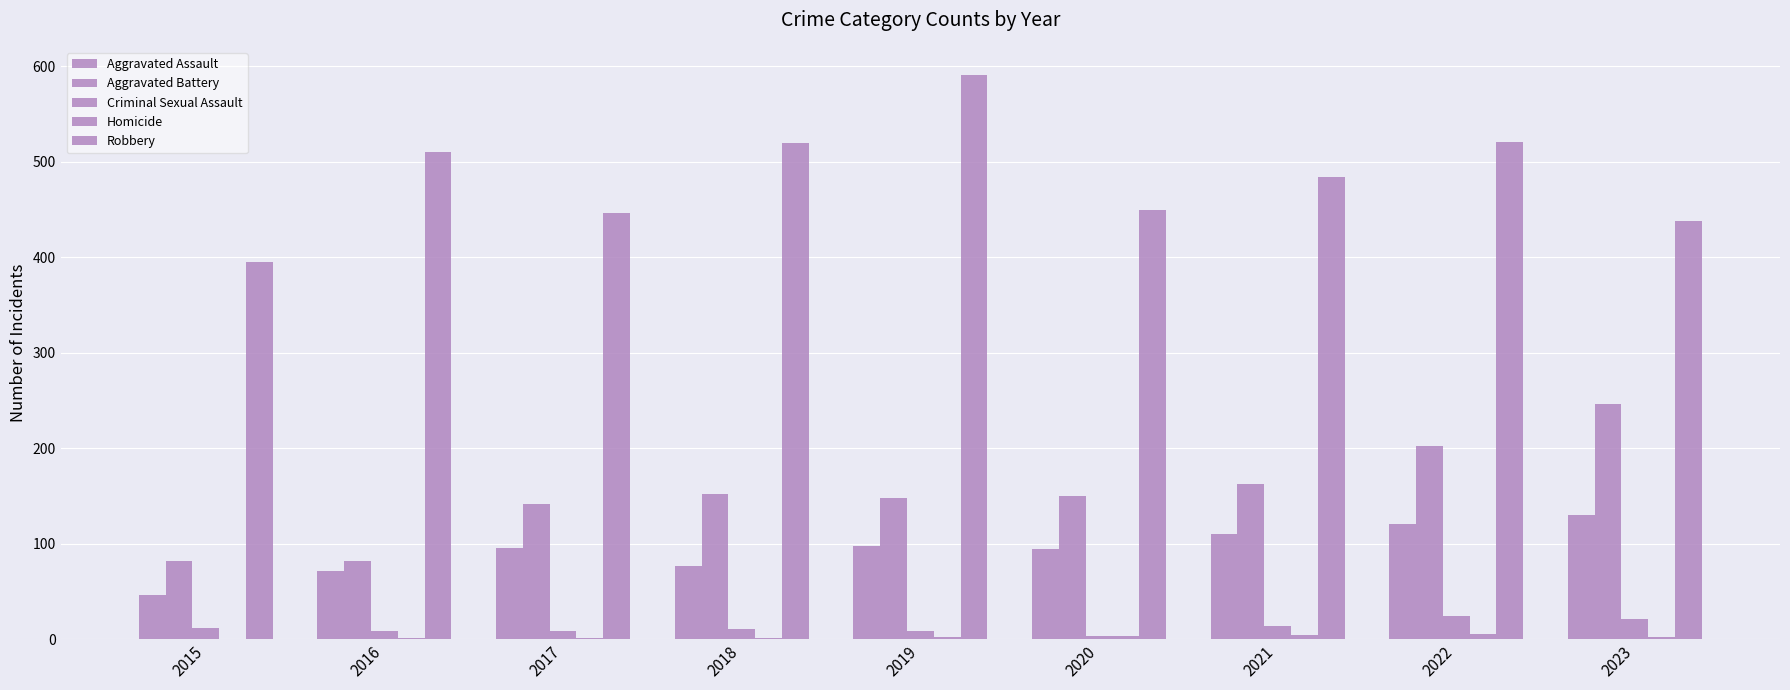

At which label is Aggravated Battery closest to 164?

2021